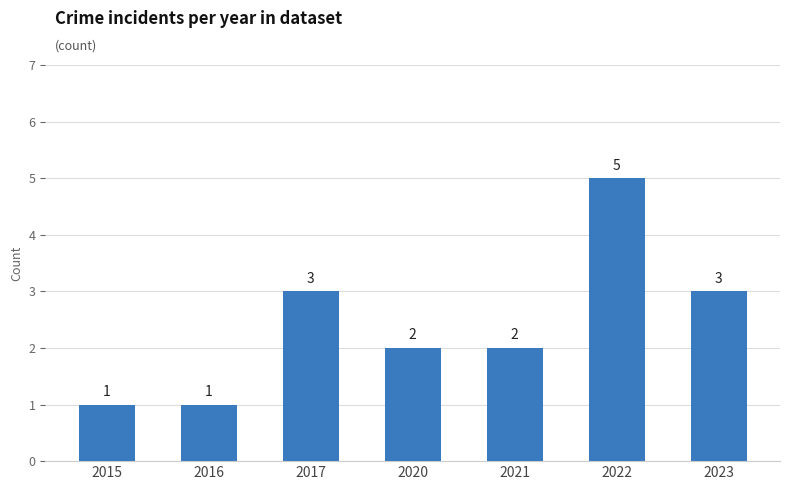

Reading left to right, extract all data points from this chart.

2015=1	2016=1	2017=3	2020=2	2021=2	2022=5	2023=3